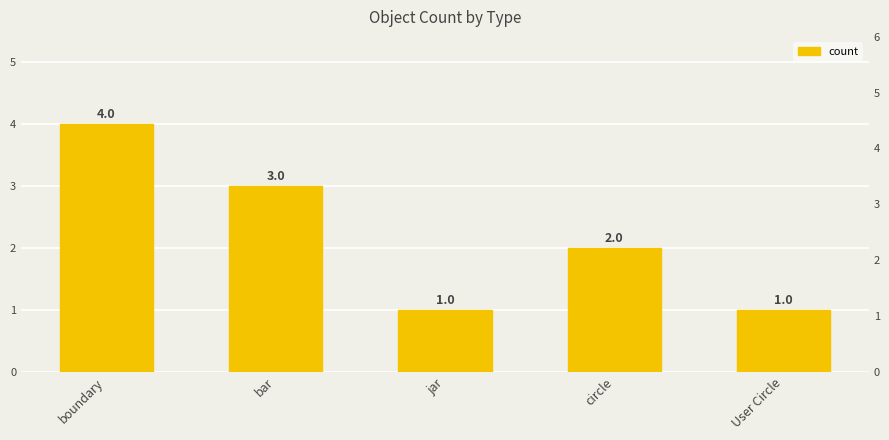

How many data points does each series have?

5